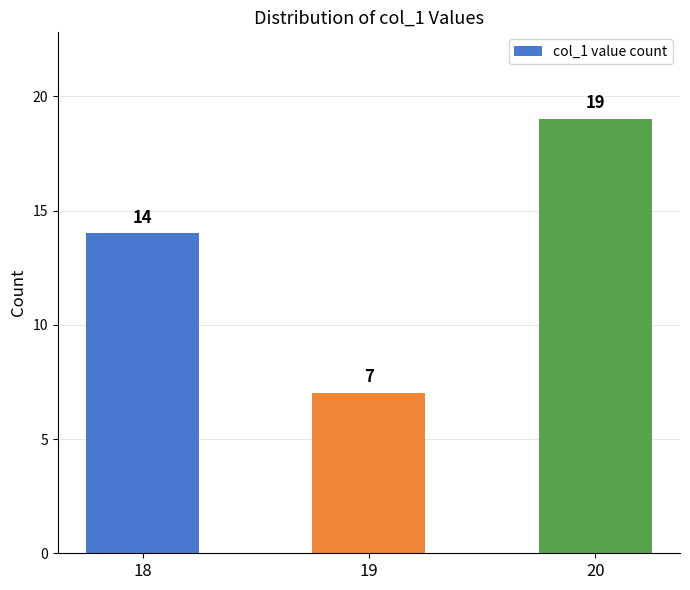

Approximately how many times larger is the value at 18 compared to 19?

2.0